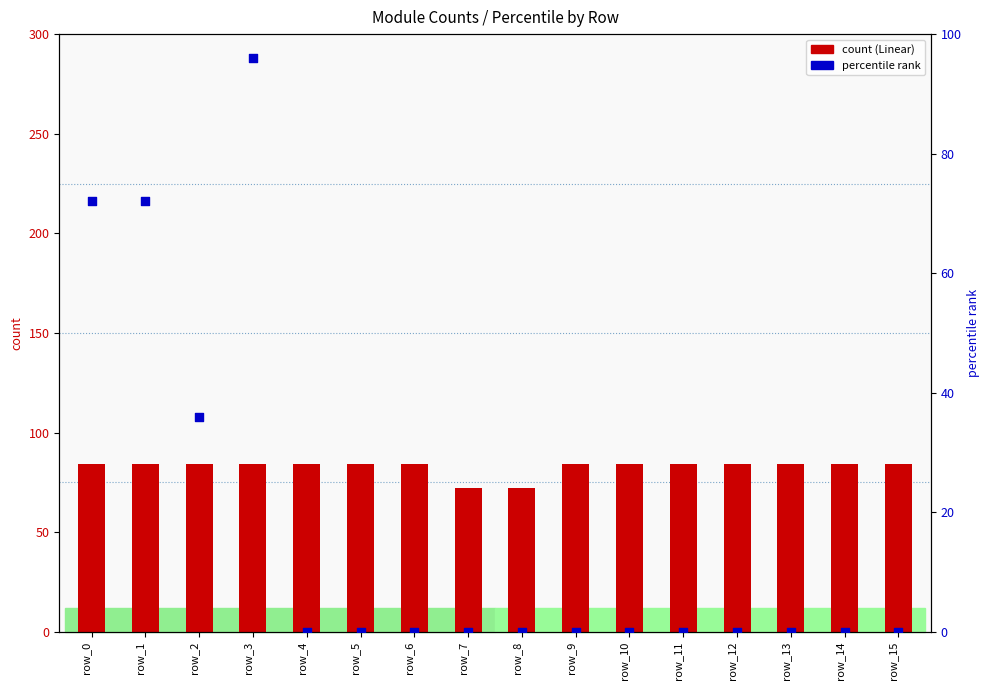

Which series contains the highest Y value?

percentile rank within the sample